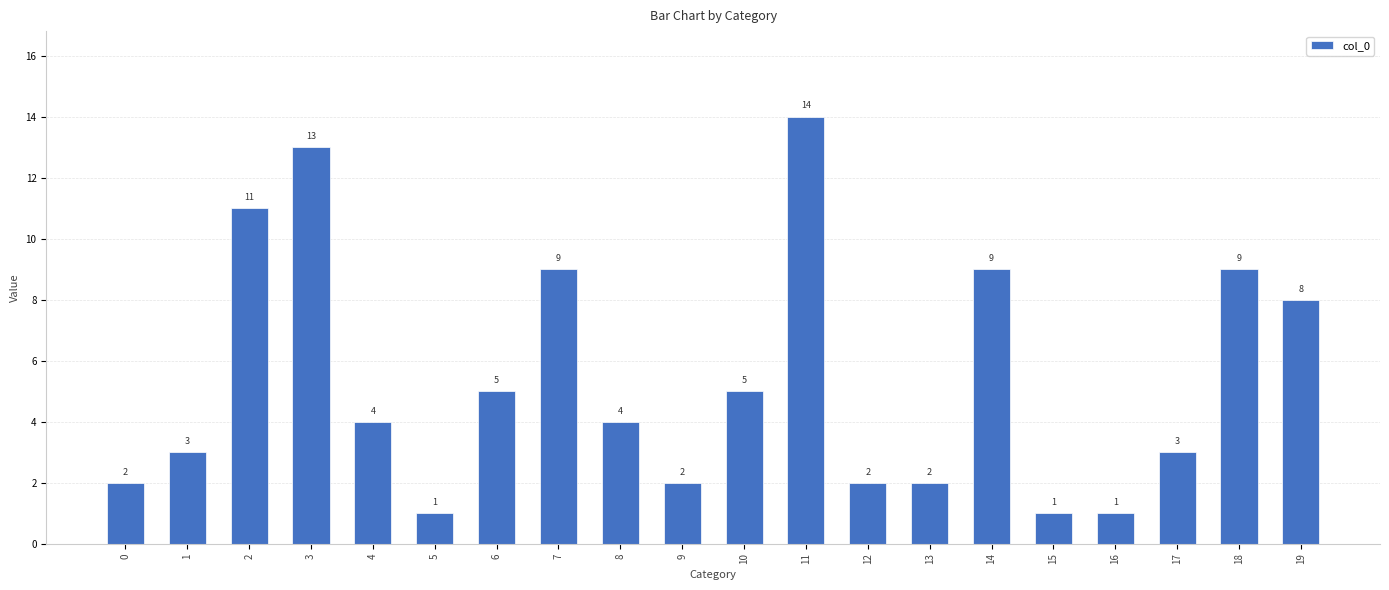

How many bars are there in total?

20